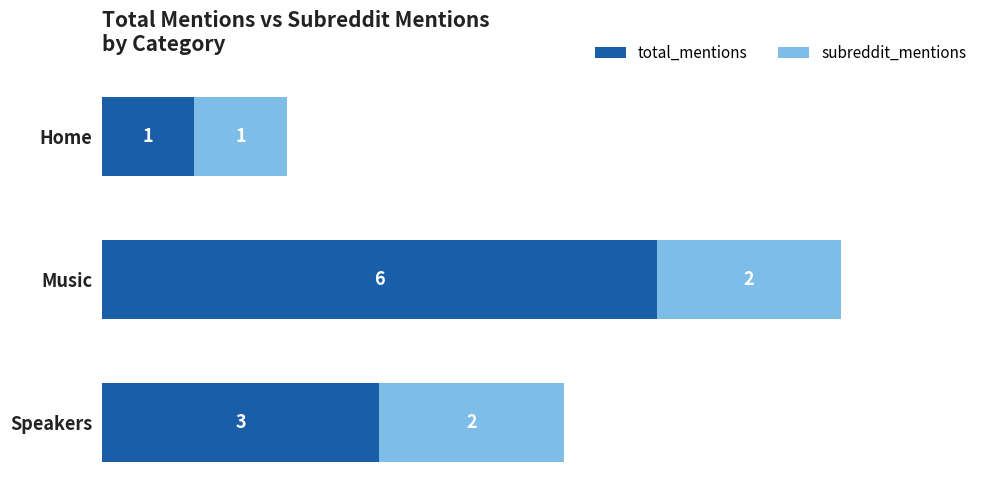

At which category is the sum across all series the highest?

Music